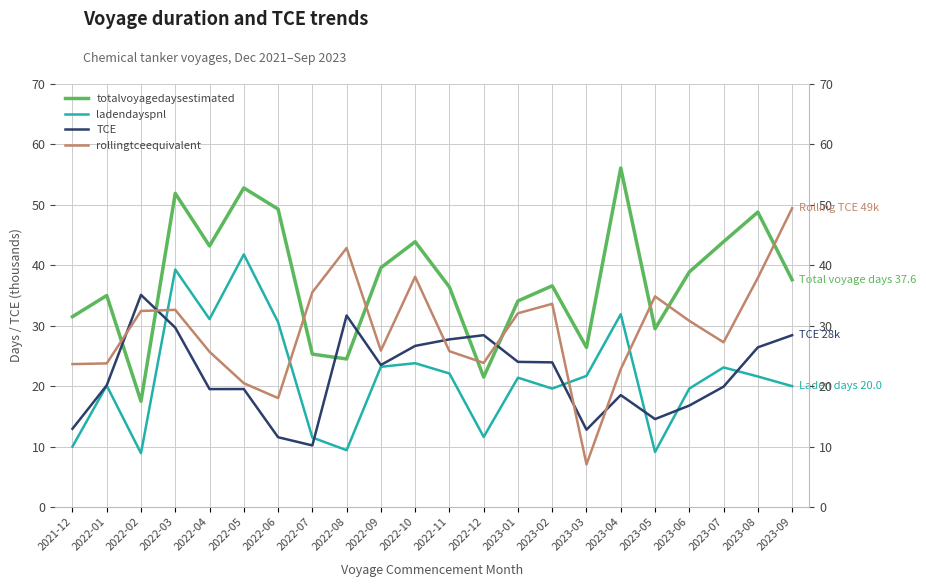

Which series has the largest range (max minus min)?

rollingtceequivalent